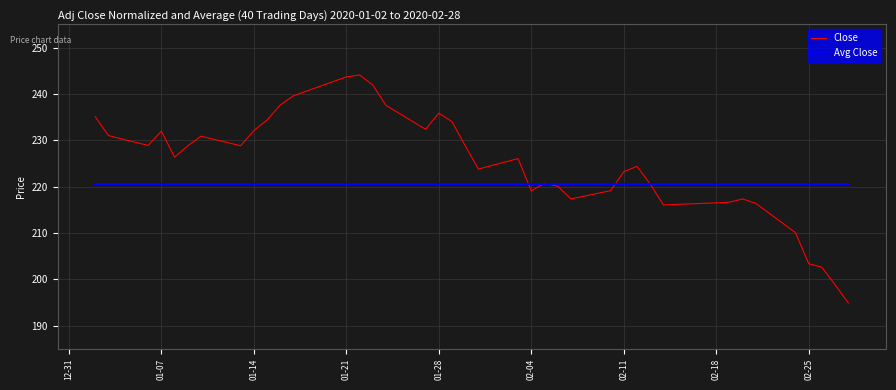

Which series has the largest range (max minus min)?

Close